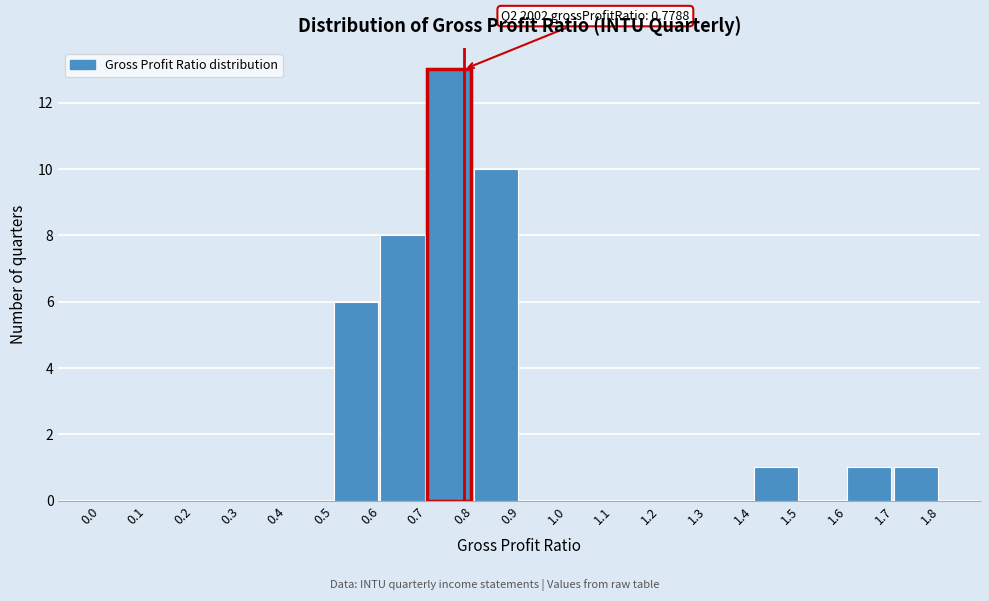

Which range on the x-axis has the tallest bar?

0.7 to 0.8